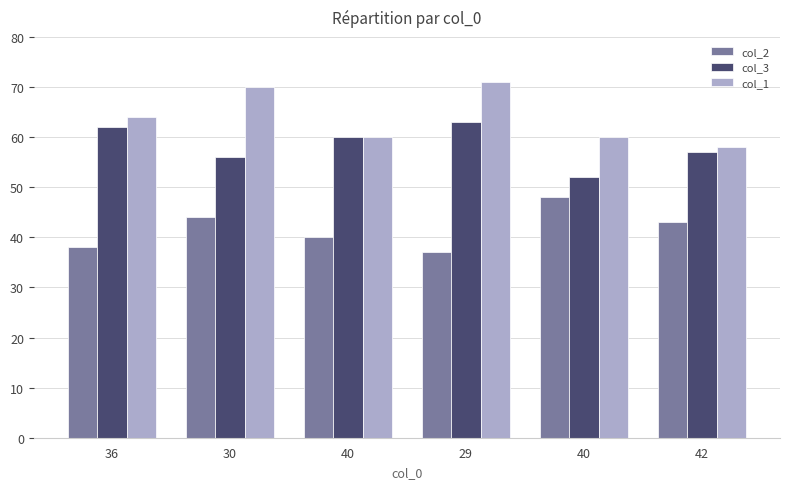

Reading left to right, list all the values displayed in this chart.

col_2: 36=38	30=44	40=40	29=37	40=48	42=43
col_3: 36=62	30=56	40=60	29=63	40=52	42=57
col_1: 36=64	30=70	40=60	29=71	40=60	42=58